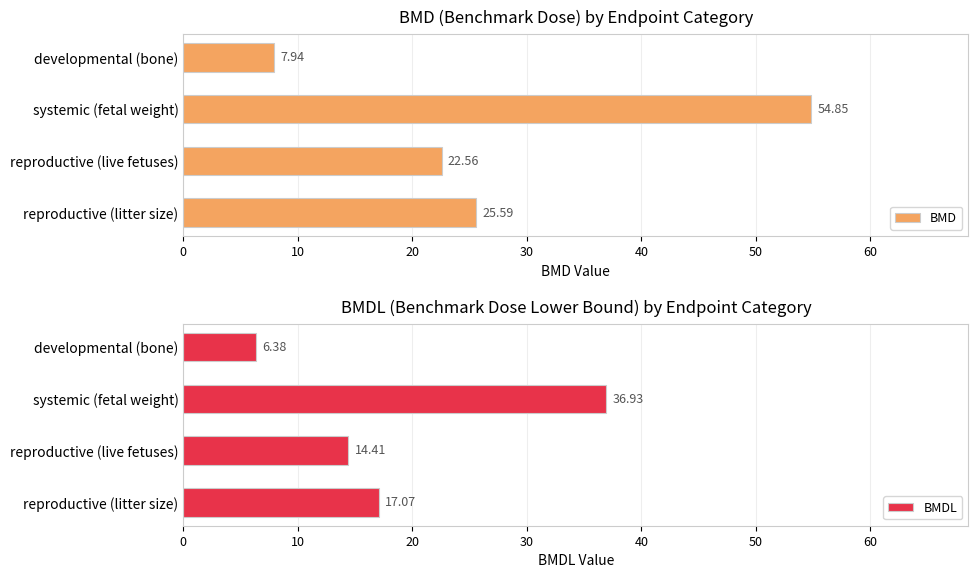

The BMD series shows 37.9 at reproductive (litter size). True or false?

False